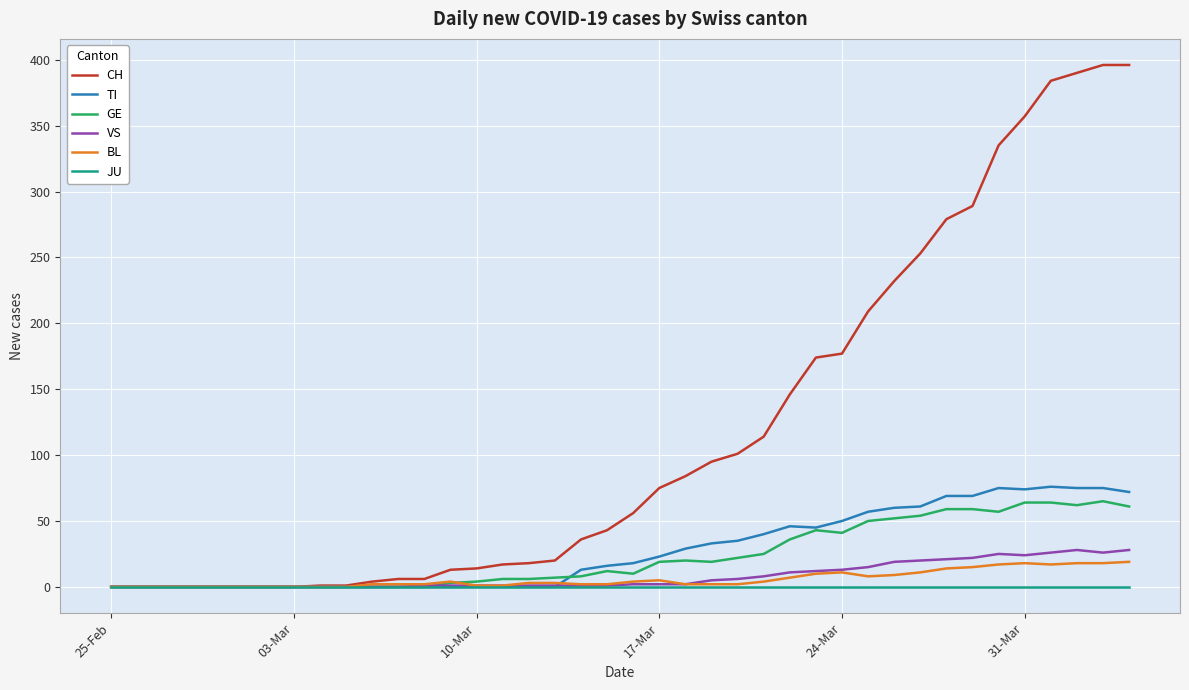

Which series has the largest total across all categories?

CH